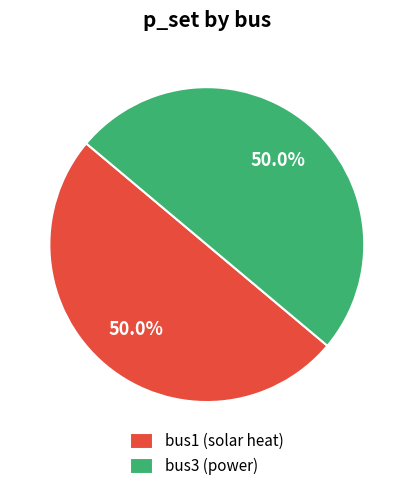

Combined, do bus3 (power) and bus1 (solar heat) account for over 50%?

Yes